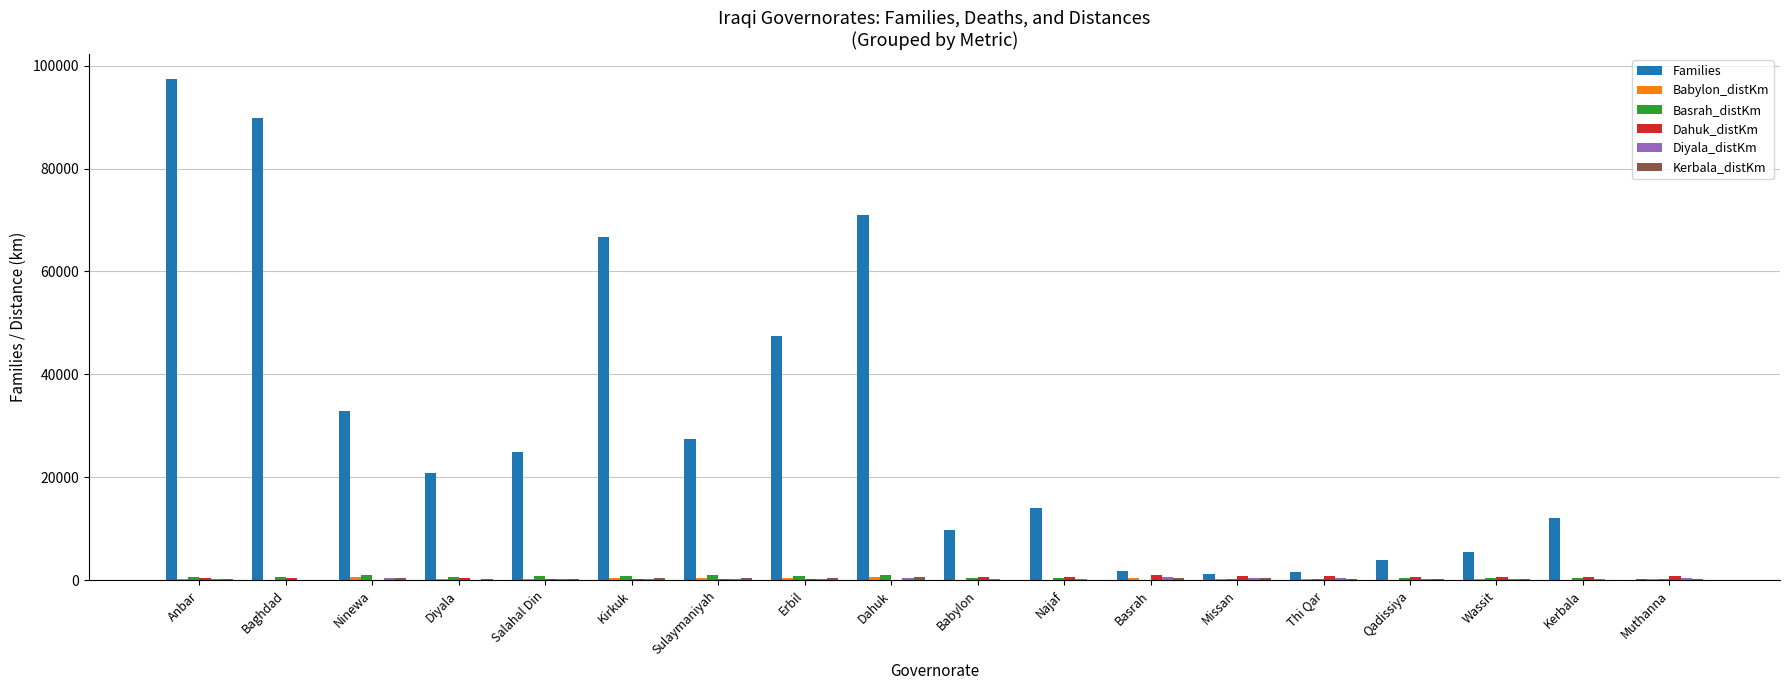

How many groups of bars are there?

18